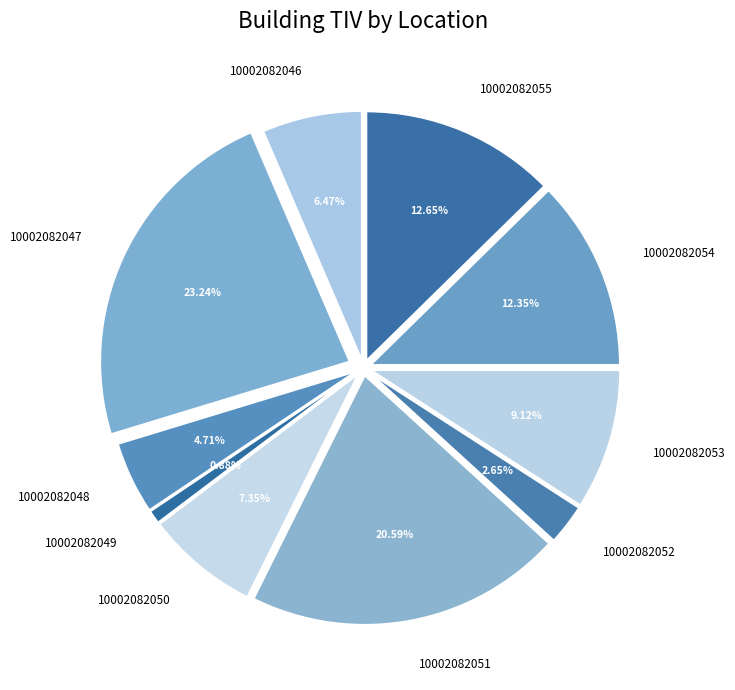

To the nearest percent, what portion does 10002082048 represent?

5%